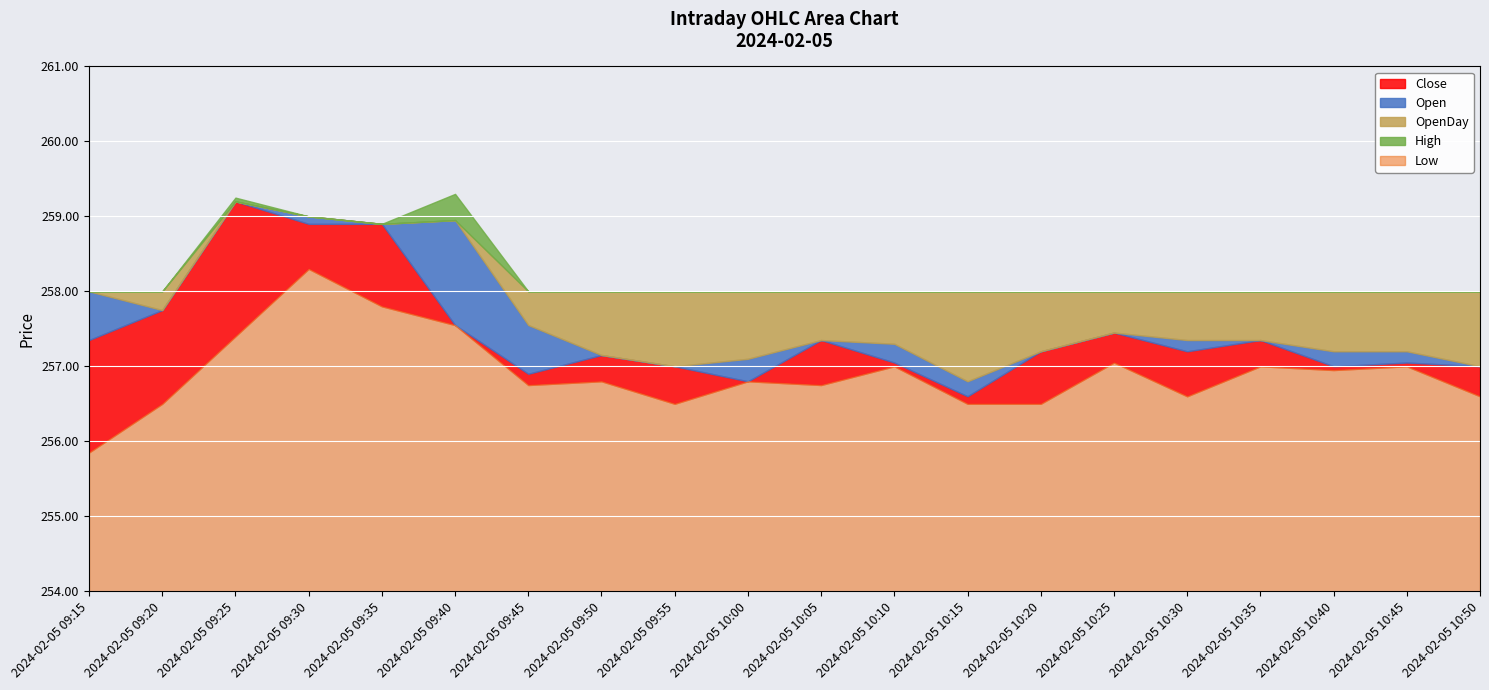

List the labels in order of Open value, largest first.

2024-02-05 09:30, 2024-02-05 09:40, 2024-02-05 09:35, 2024-02-05 09:15, 2024-02-05 09:45, 2024-02-05 09:25, 2024-02-05 09:20, 2024-02-05 10:30, 2024-02-05 10:10, 2024-02-05 10:25, 2024-02-05 10:35, 2024-02-05 10:40, 2024-02-05 10:45, 2024-02-05 10:00, 2024-02-05 09:50, 2024-02-05 10:50, 2024-02-05 09:55, 2024-02-05 10:05, 2024-02-05 10:15, 2024-02-05 10:20